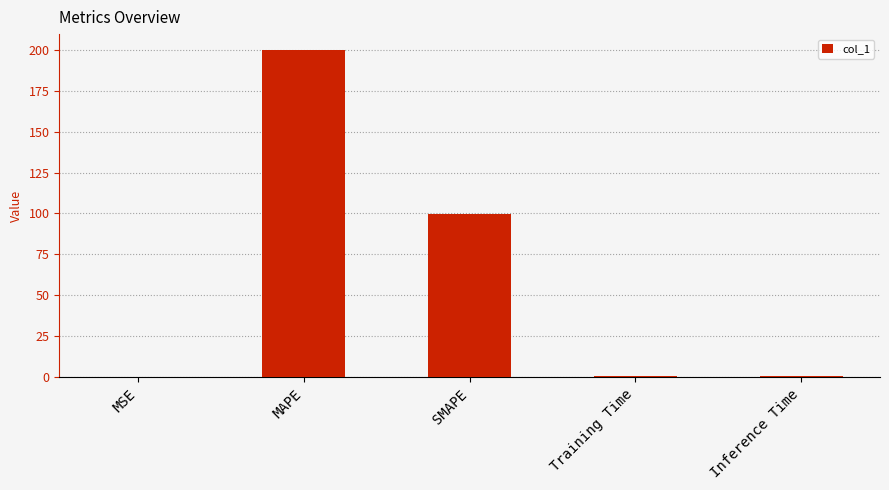

Between MSE and SMAPE, which is larger?

SMAPE